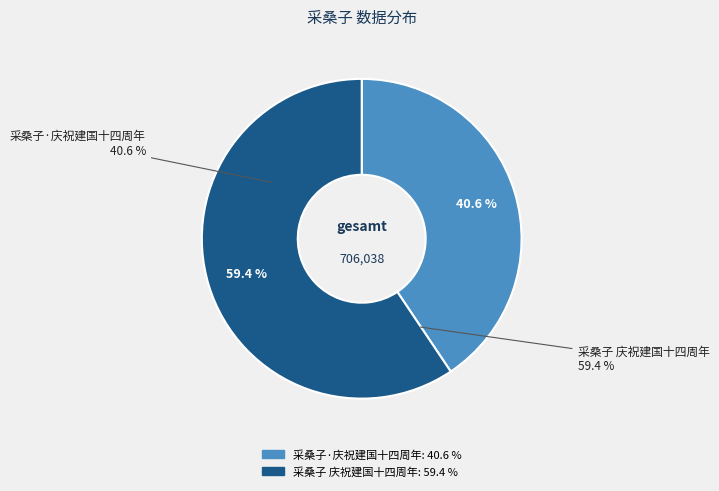

Between 采桑子 庆祝建国十四周年 and 采桑子·庆祝建国十四周年, which is larger?

采桑子 庆祝建国十四周年